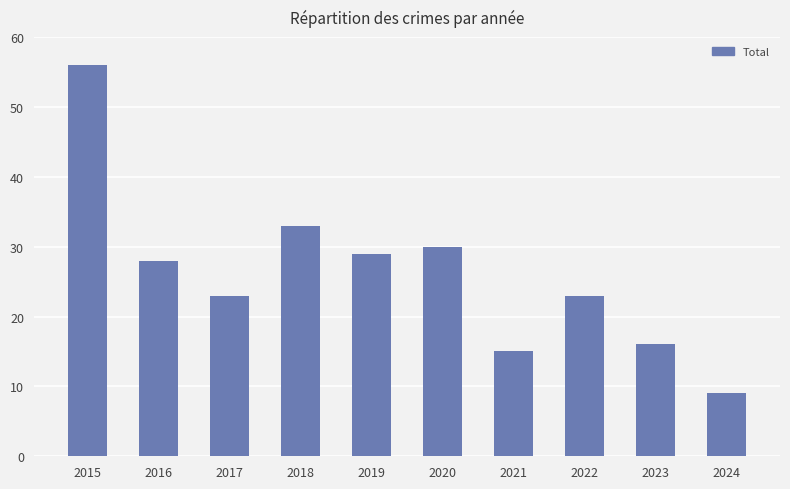

The value at 2021 is 4. True or false?

False